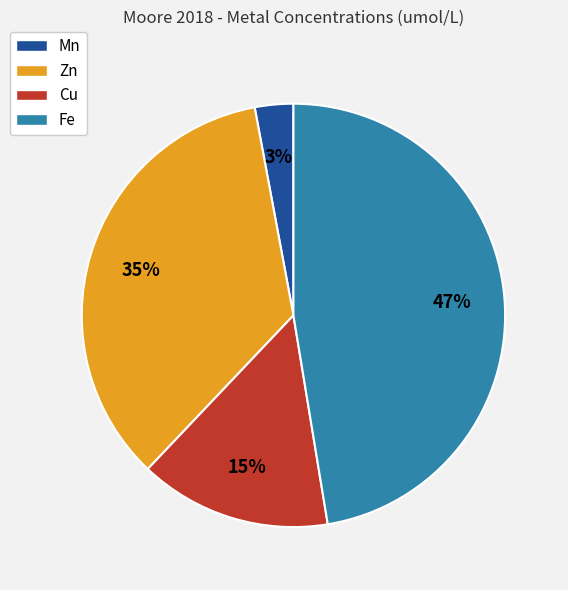

To the nearest percent, what percentage of the pie is Fe?

47%